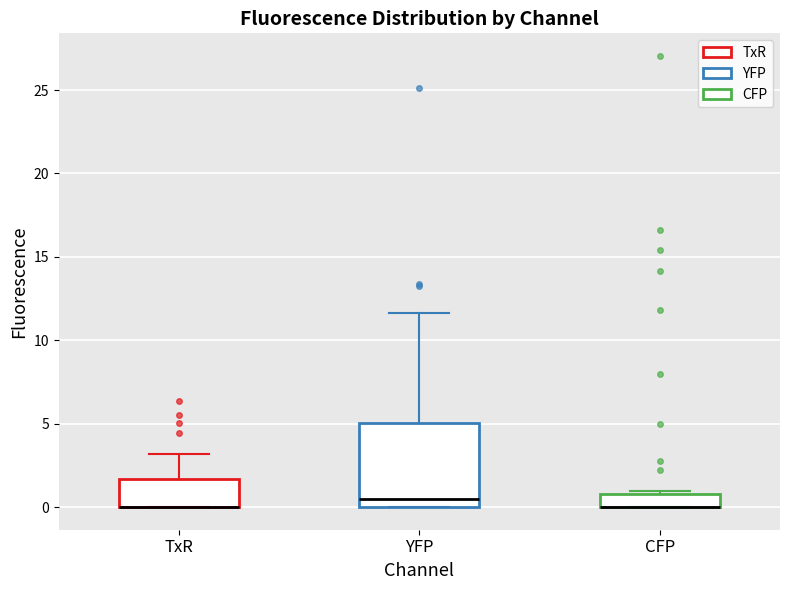

Comparing the boxes themselves (not the whiskers), which one is the tallest?

YFP